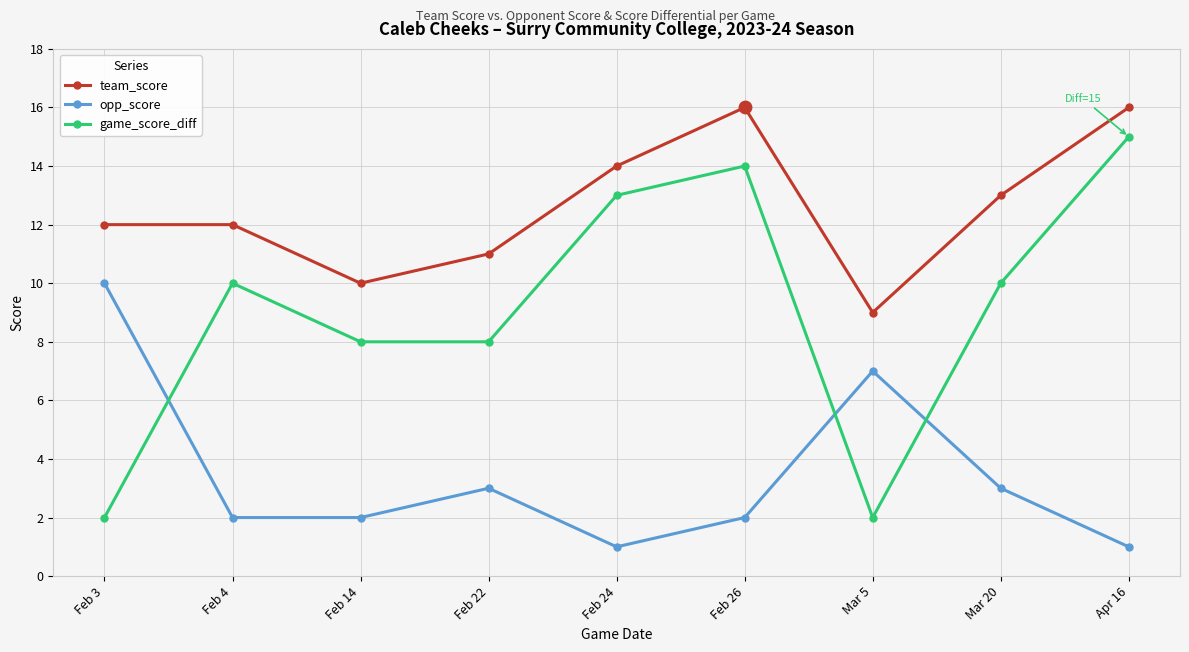

Which series has the widest spread of values?

game_score_diff